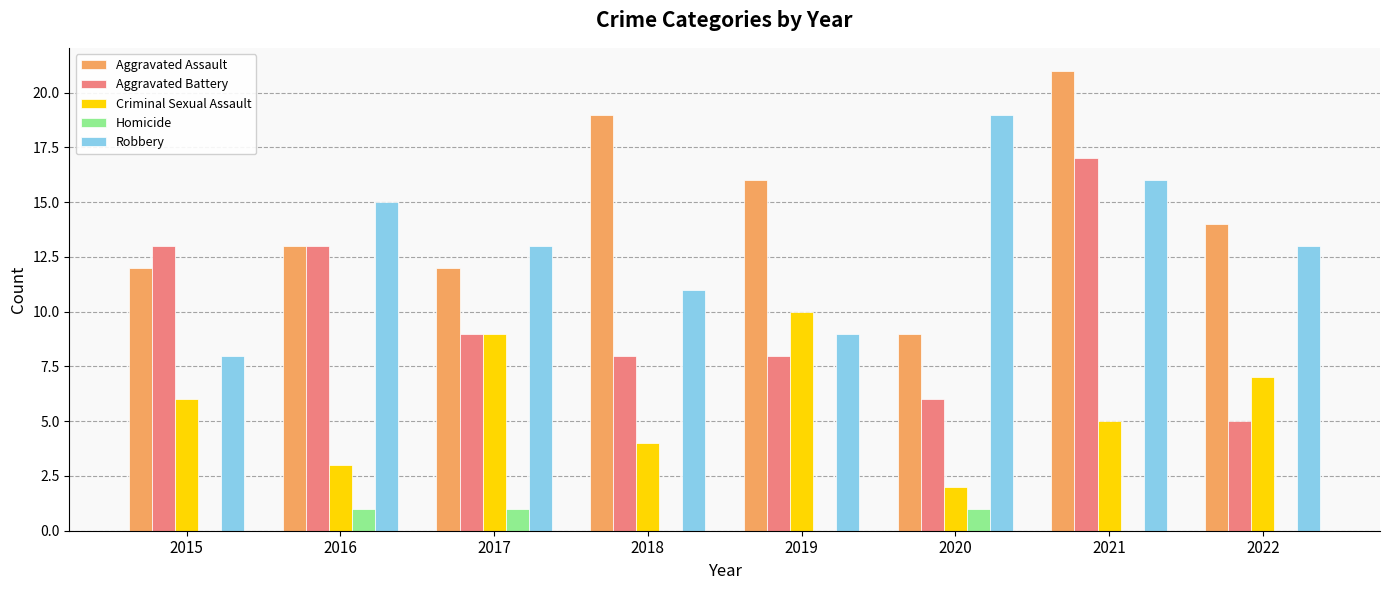

Between 2019 and 2021, which series saw the biggest shift?

Aggravated Battery